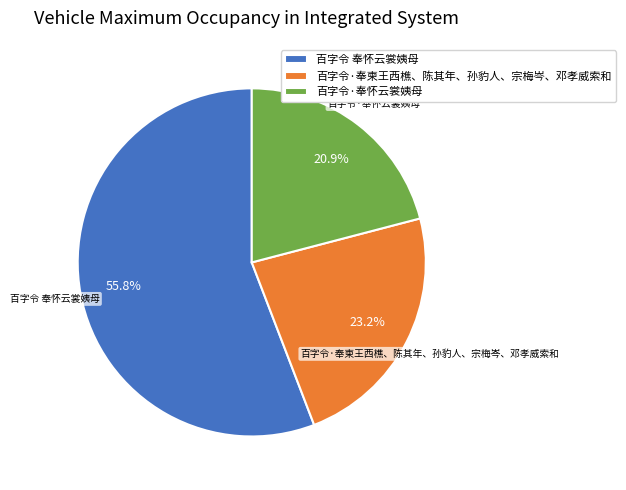

Which slice is the smallest?

百字令·奉怀云裳姨母